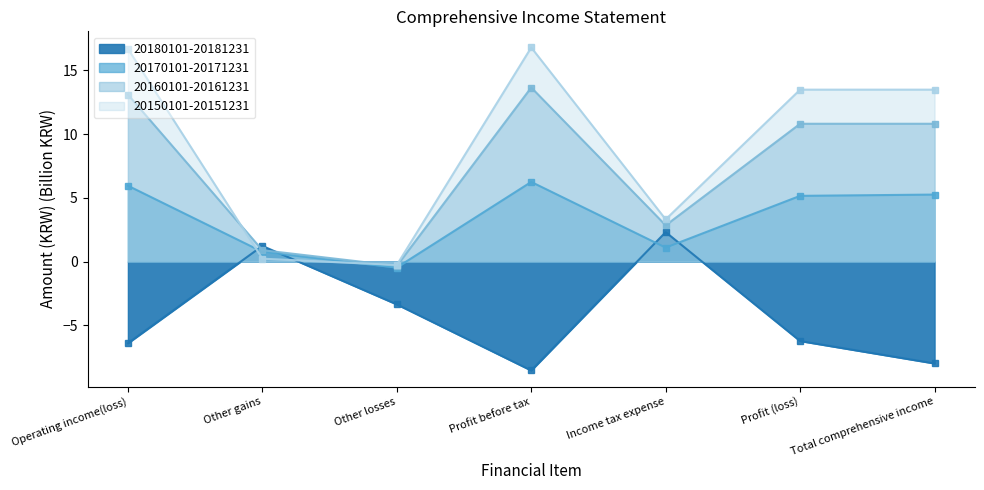

How many values in the 20170101-20171231 series exceed 5?

4